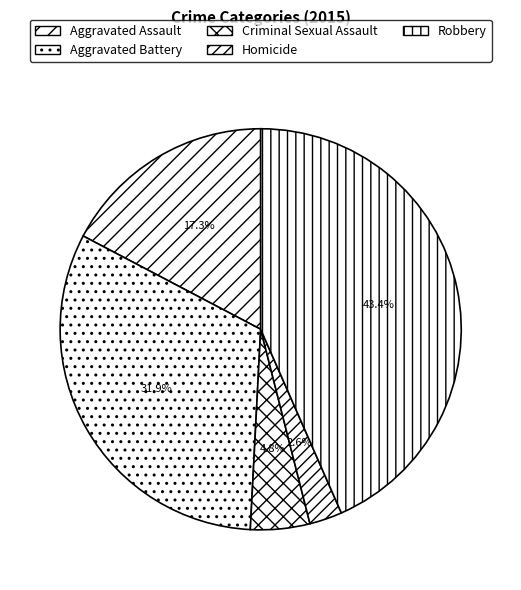

What portion of the pie excludes Criminal Sexual Assault?

95.2%